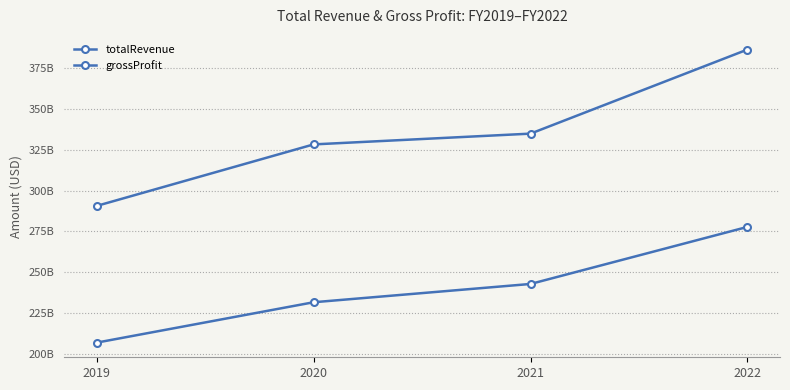

What is the difference between the totalRevenue values at 2022 and 2019?

95885800000